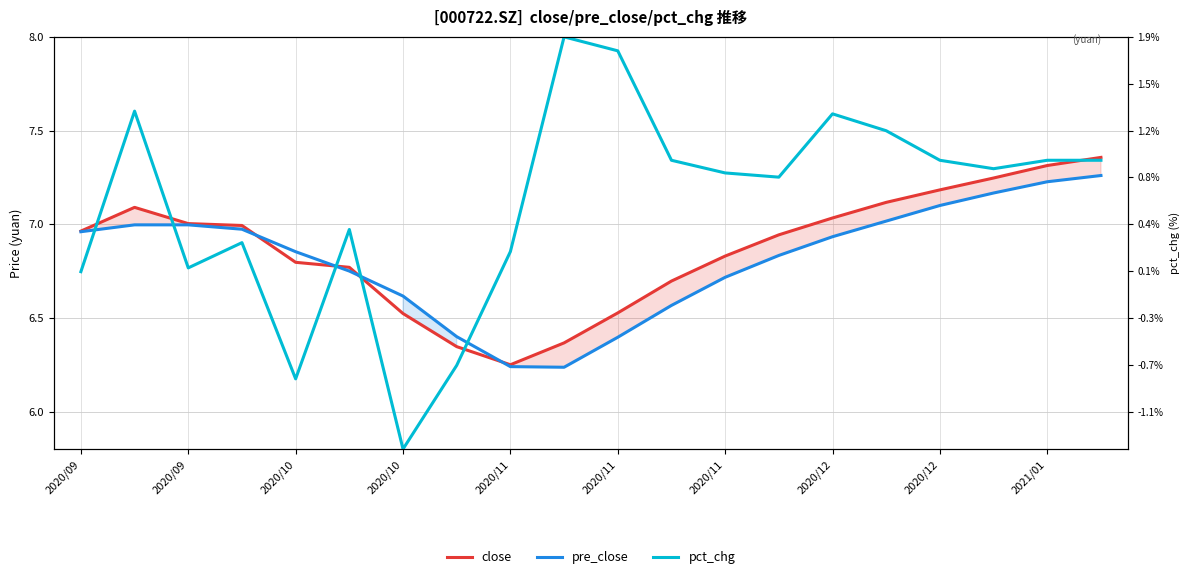

In pre_close, how many points are lower than both neighbors (excluding endpoints)?

1